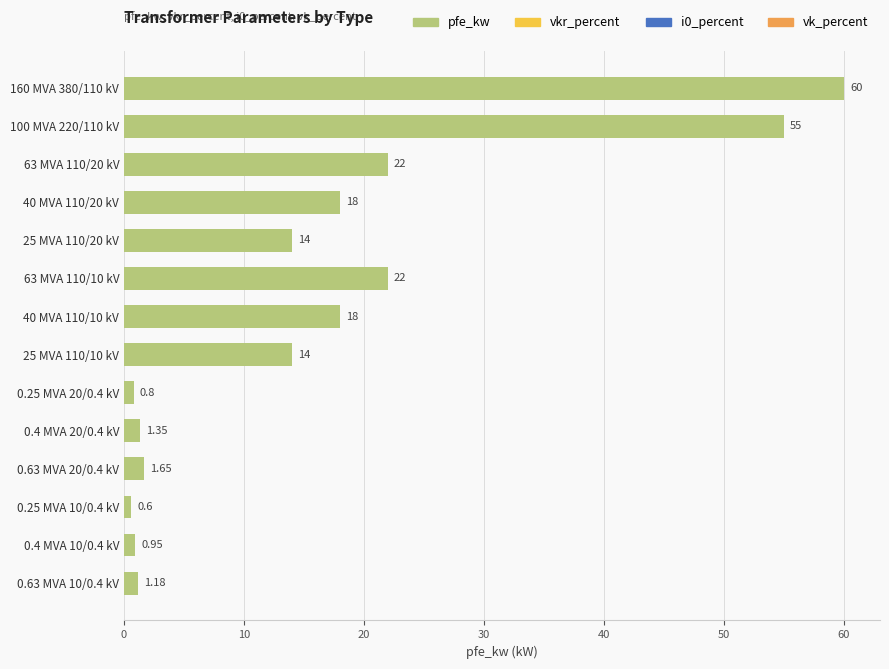

Between 0.4 MVA 10/0.4 kV and 0.25 MVA 10/0.4 kV, which is larger?

0.4 MVA 10/0.4 kV